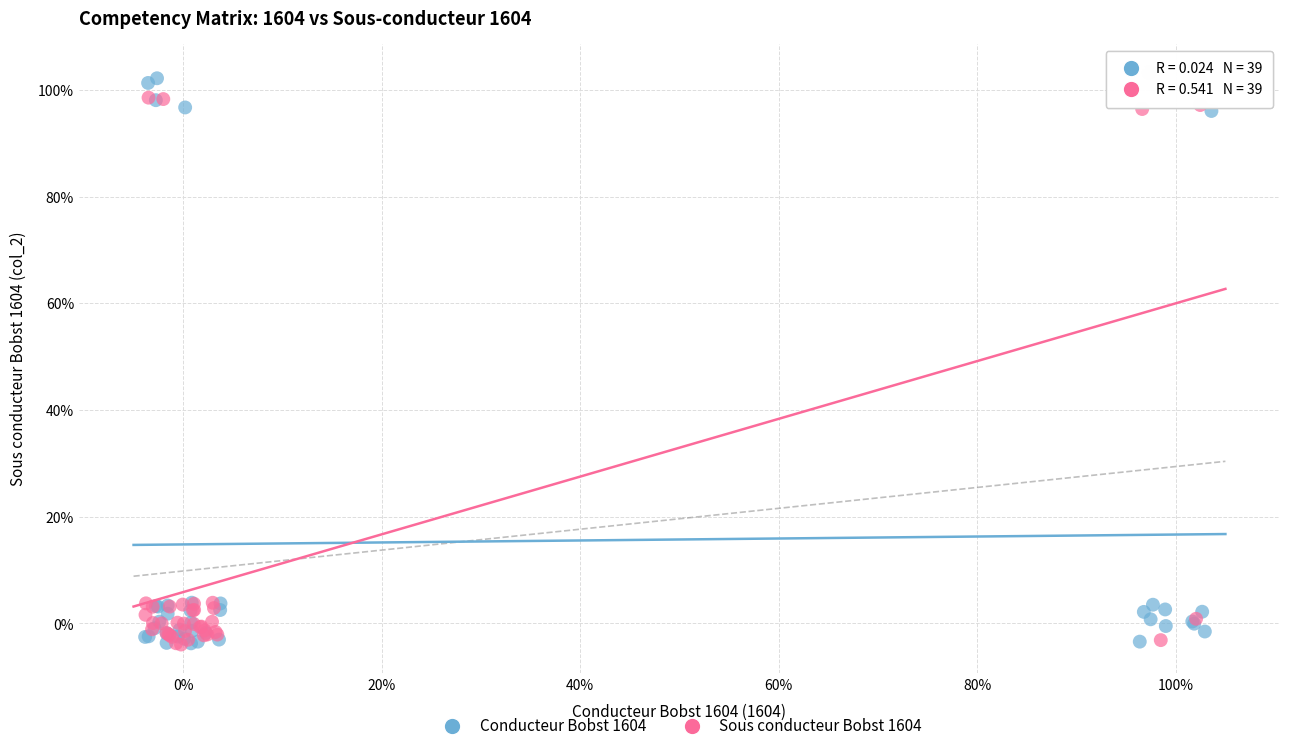

What are all the series names shown in the legend?

Conducteur Bobst 1604, Sous conducteur Bobst 1604